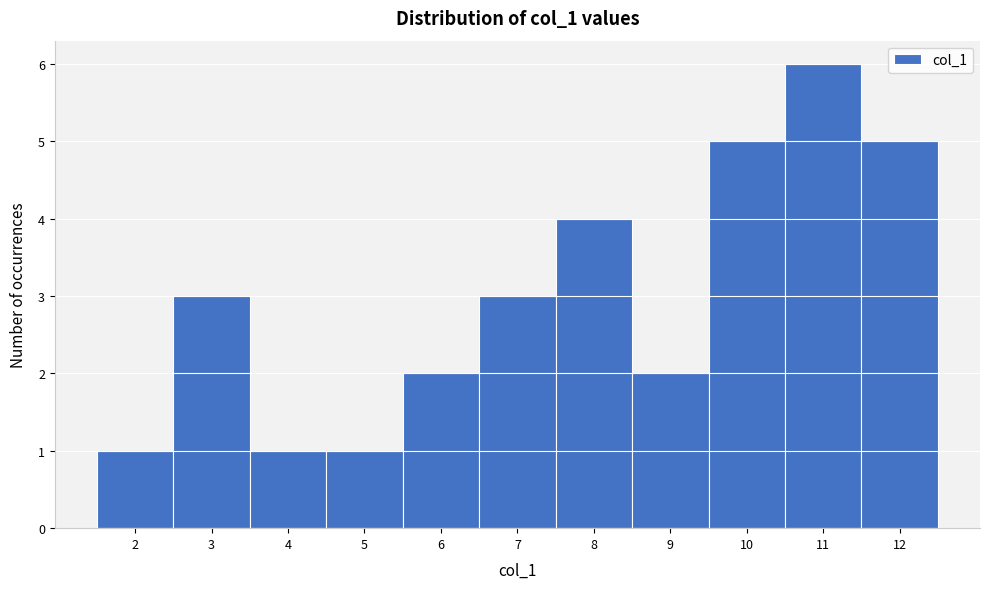

Reading left to right, transcribe this chart: for each bar, give the range it covers on the x-axis and its height. The values are not printed on the chart, so give them approximately, as read against the axis.

1.5 to 2.5: 1
2.5 to 3.5: 3
3.5 to 4.5: 1
4.5 to 5.5: 1
5.5 to 6.5: 2
6.5 to 7.5: 3
7.5 to 8.5: 4
8.5 to 9.5: 2
9.5 to 10.5: 5
10.5 to 11.5: 6
11.5 to 12.5: 5